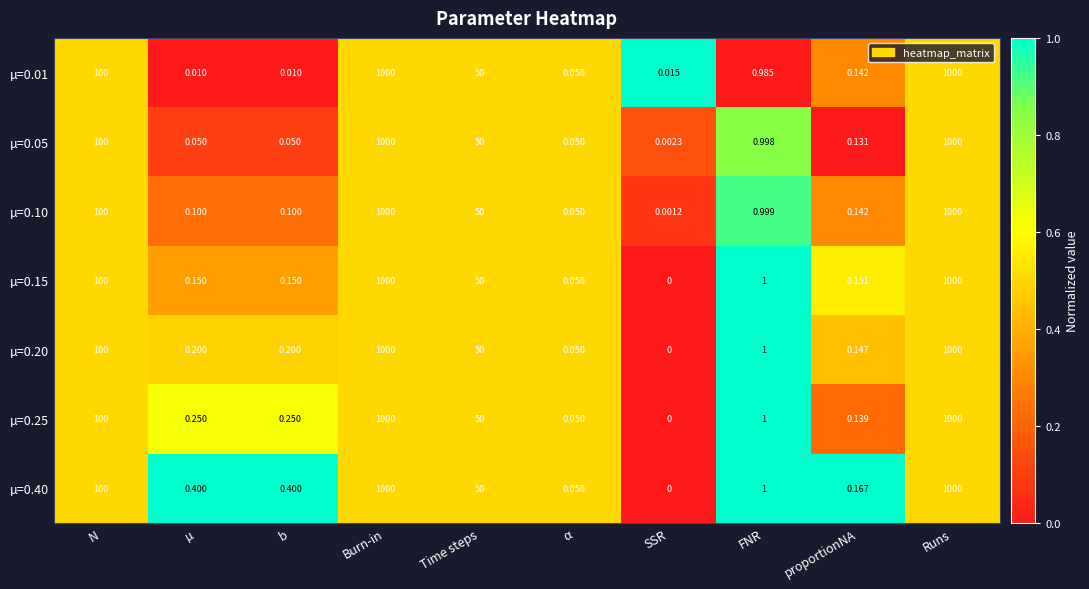

At which label does µ=0.10 reach its minimum?

SSR